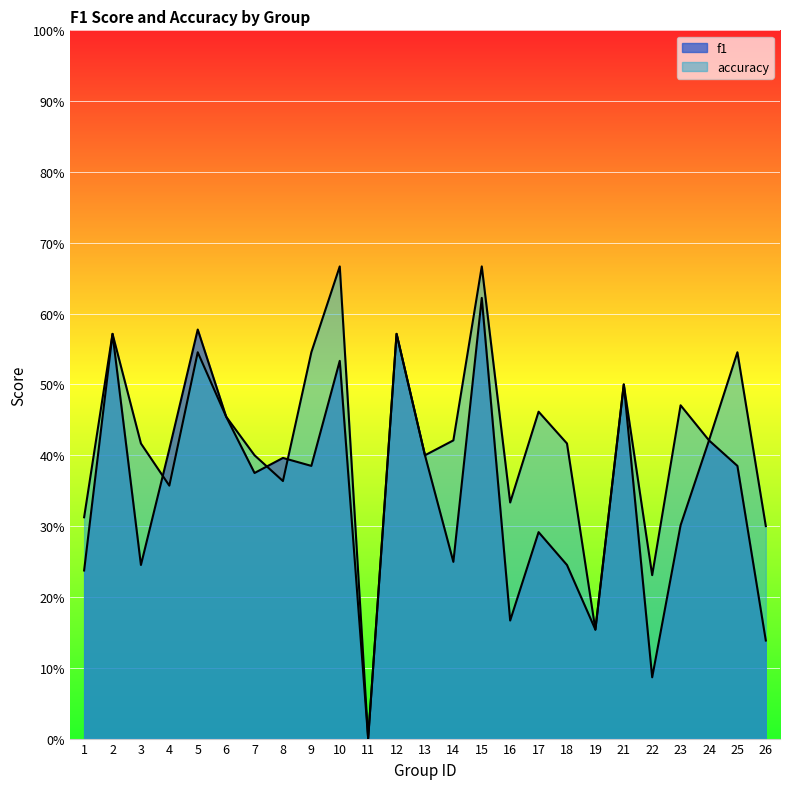

Which has a higher value, 10 or 2?

2